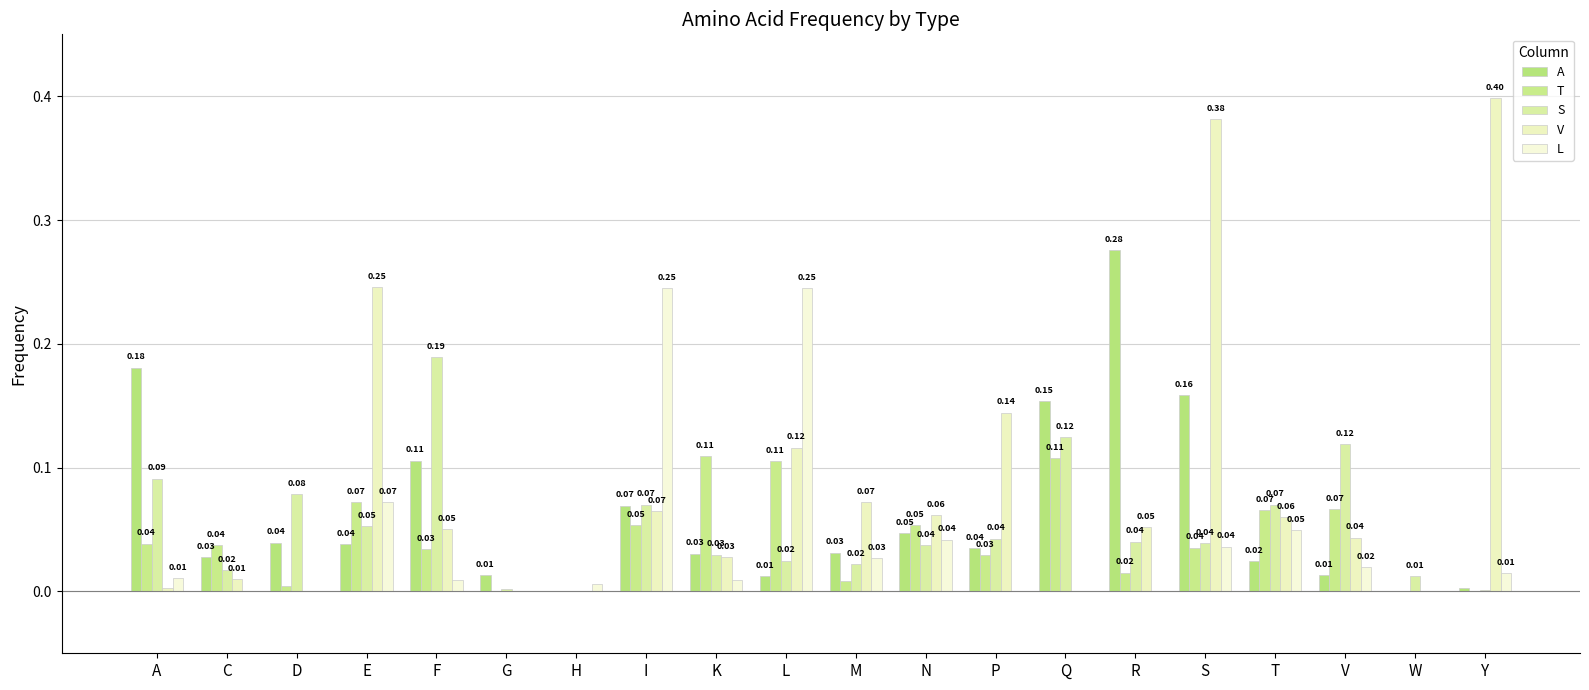

Count the number of categories in the chart.

20